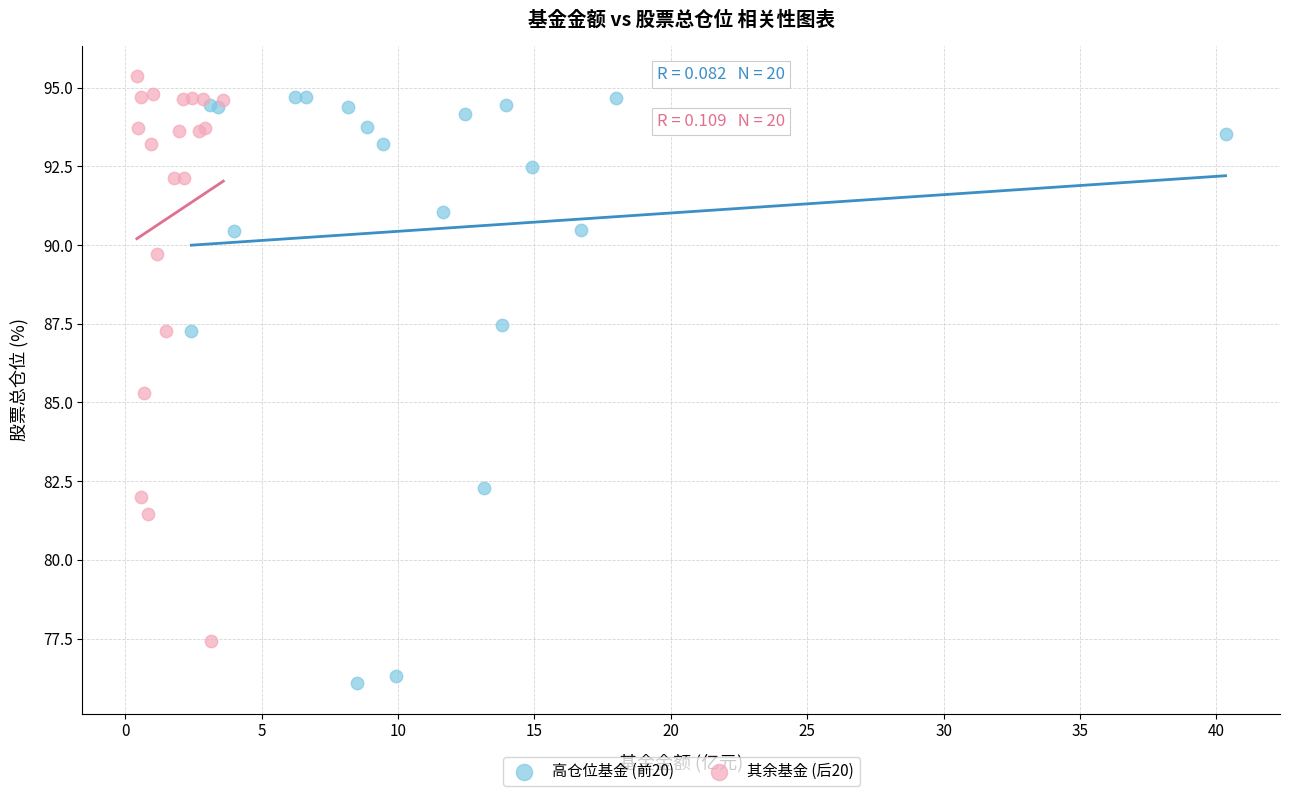

Which series has the widest spread of Y values?

高仓位基金 (前20)